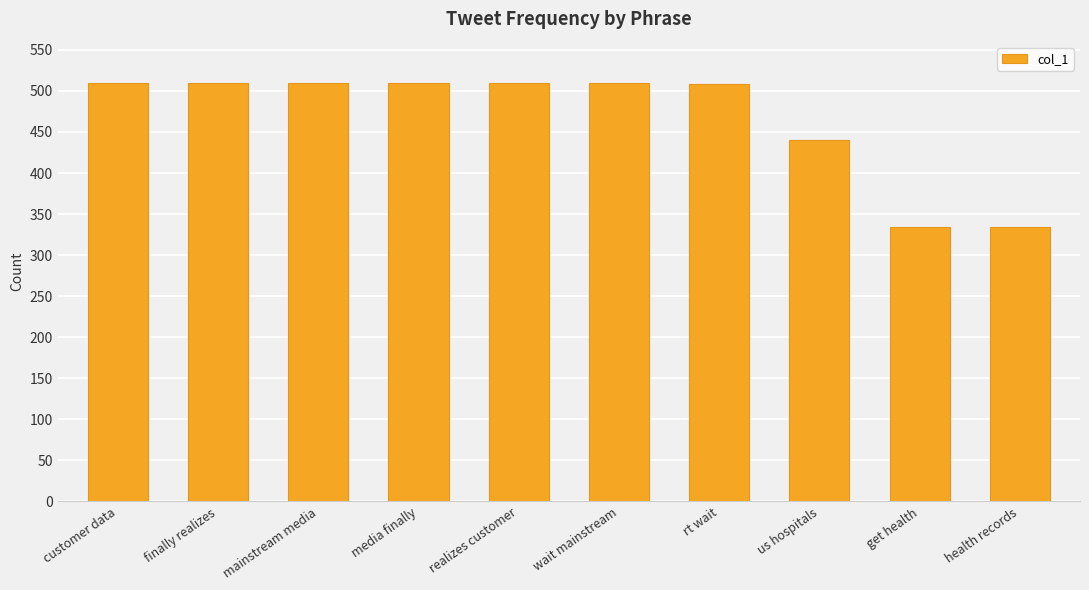

What is the average value?

468